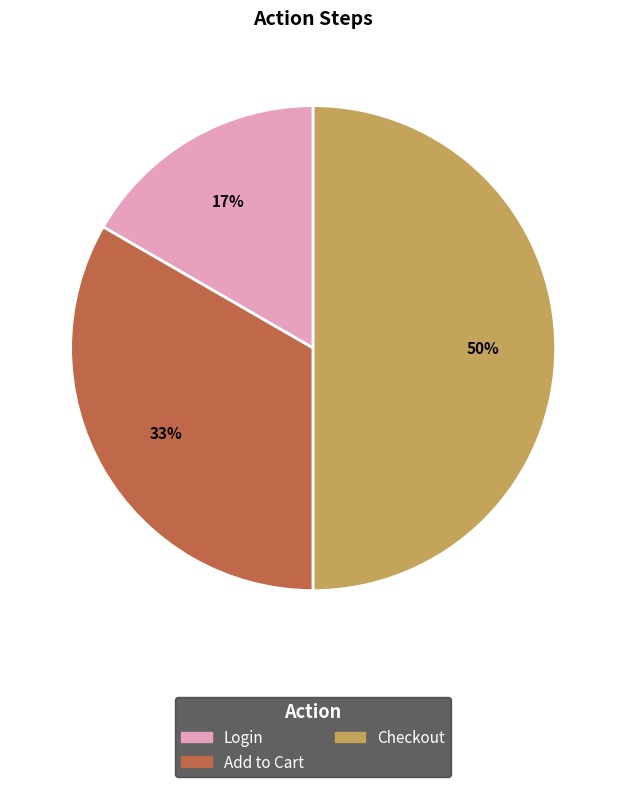

Does Add to Cart account for over 50% of the chart?

No